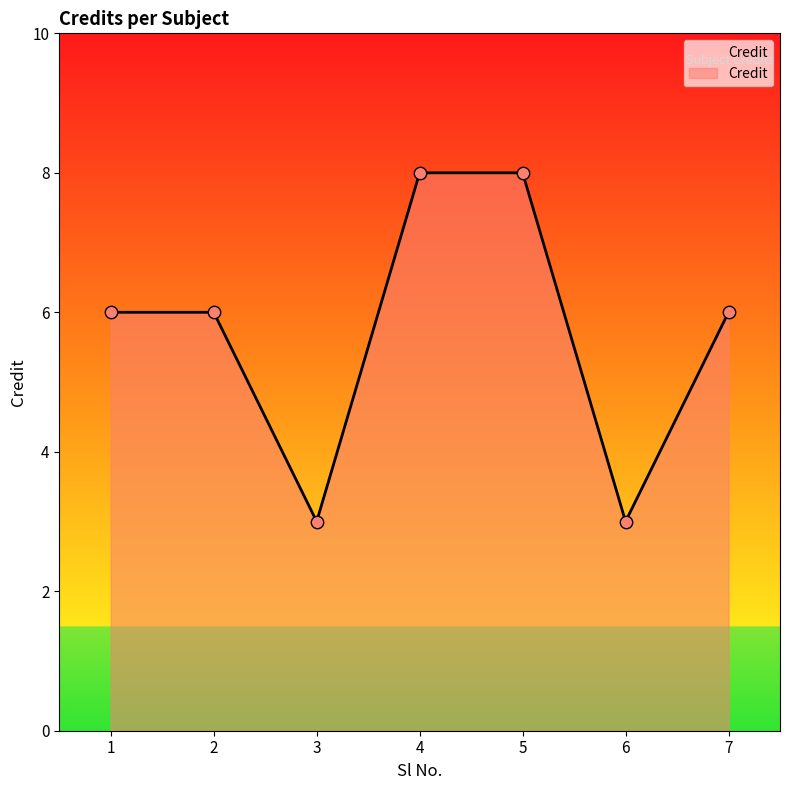

Which has a higher value, 2 or 4?

4